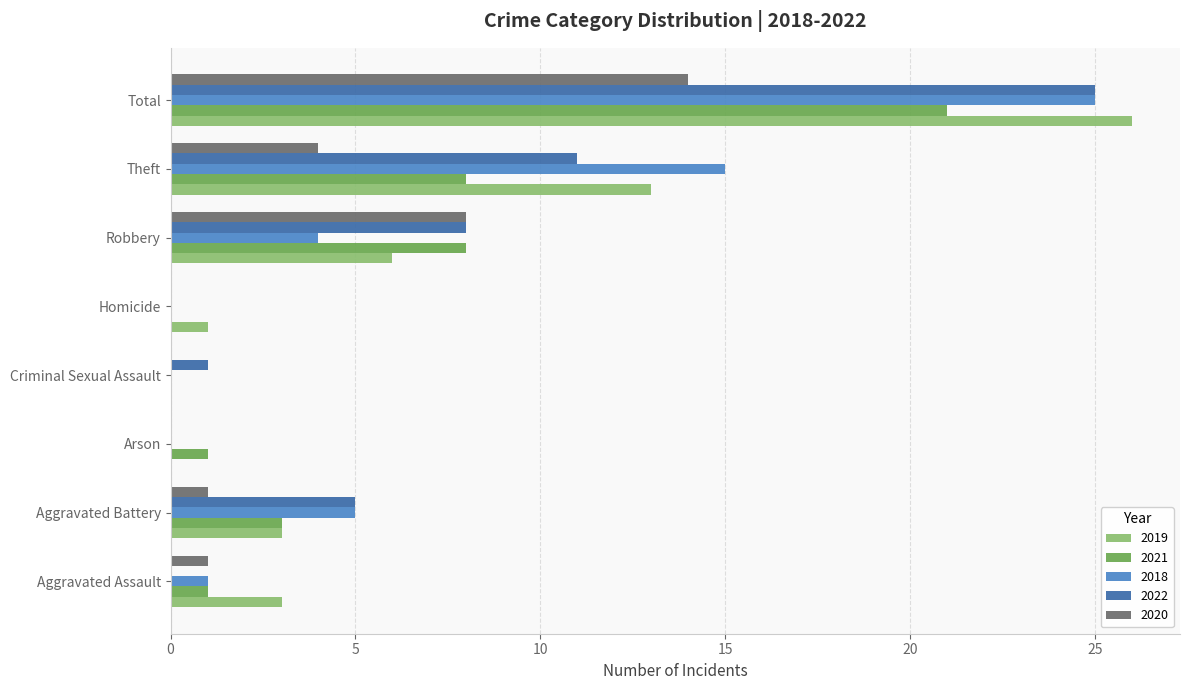

What is the sum of the 2021 values at Total and Criminal Sexual Assault?

21